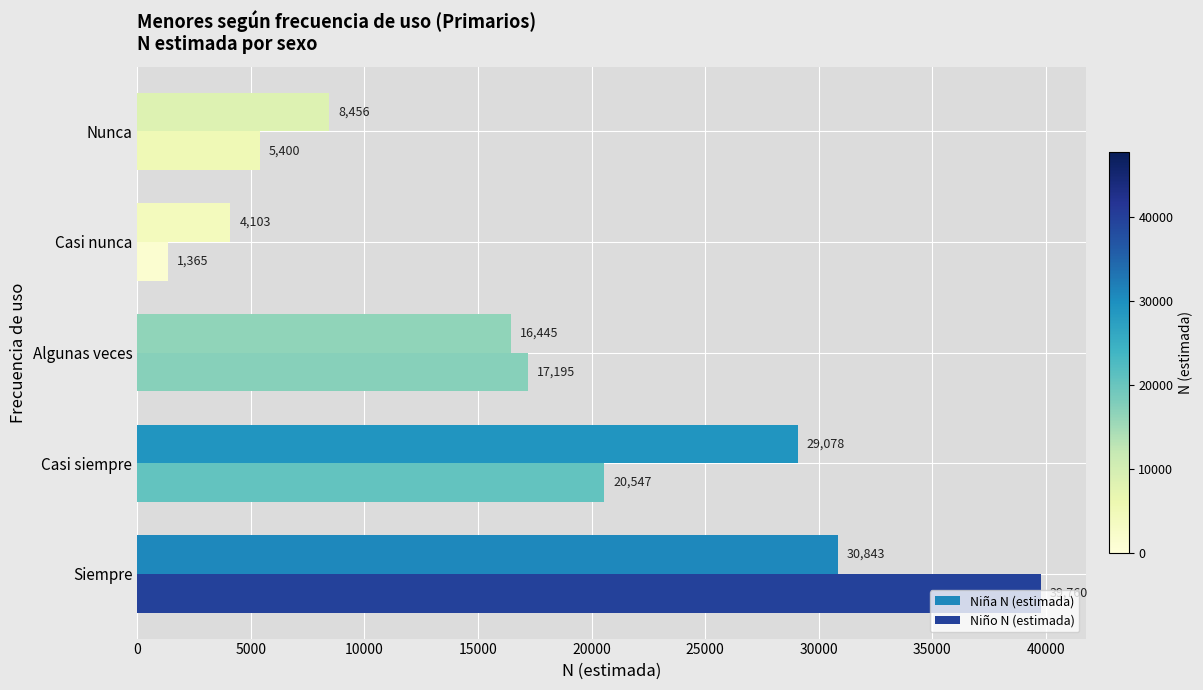

Rank the series at Algunas veces from lowest to highest value.

Niña N (estimada), Niño N (estimada)